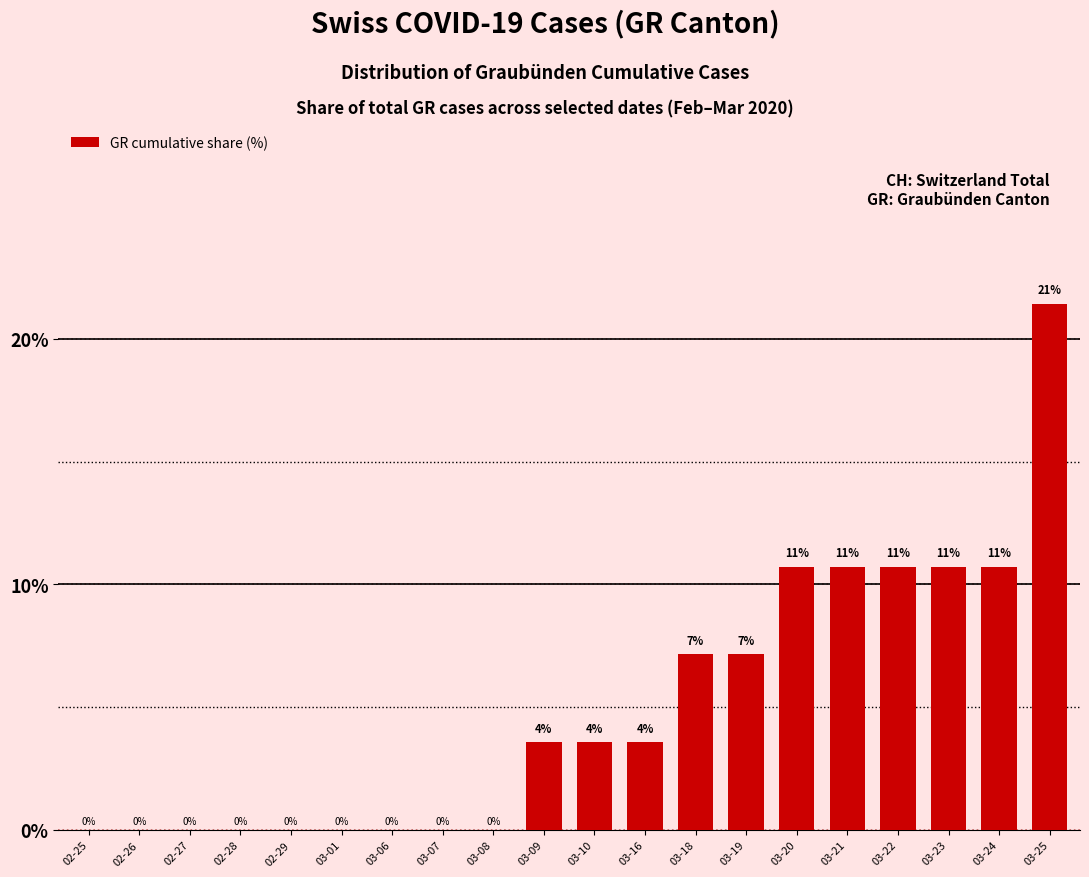

What is the change in value from 03-01 to 03-16?

+3.6